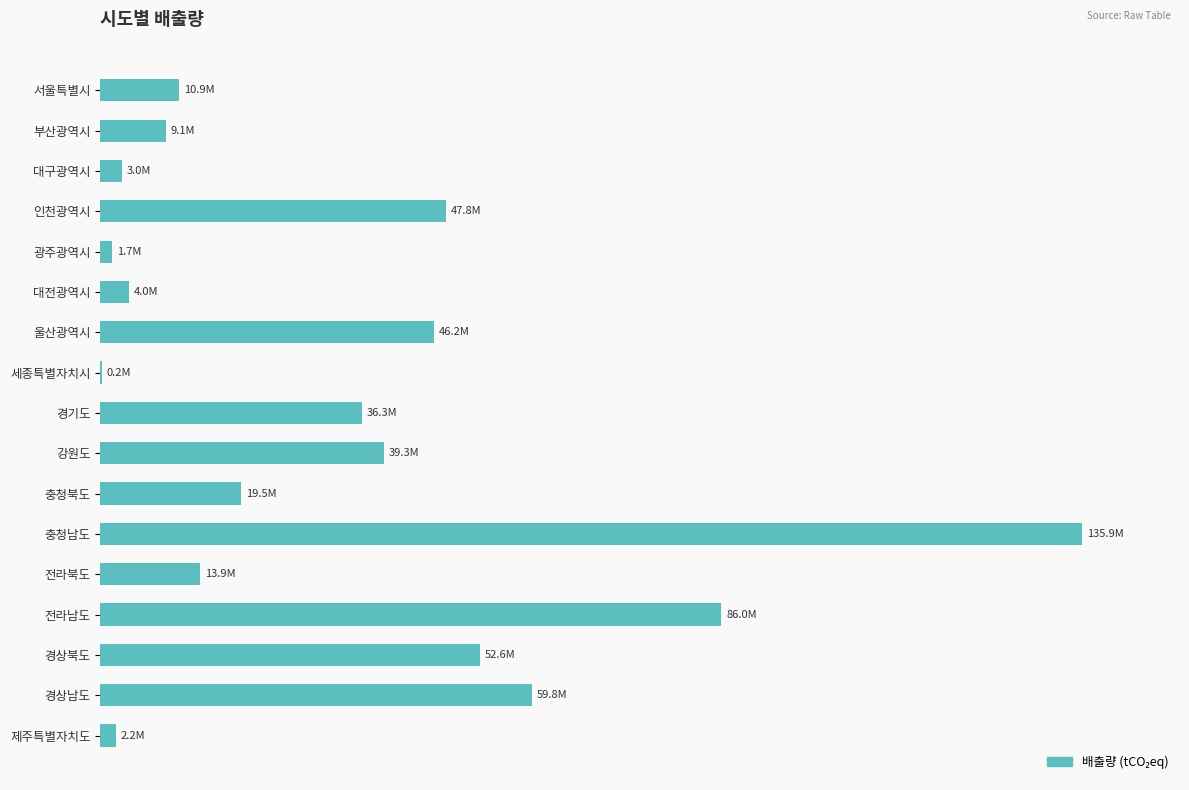

Are the bars horizontal?

Yes